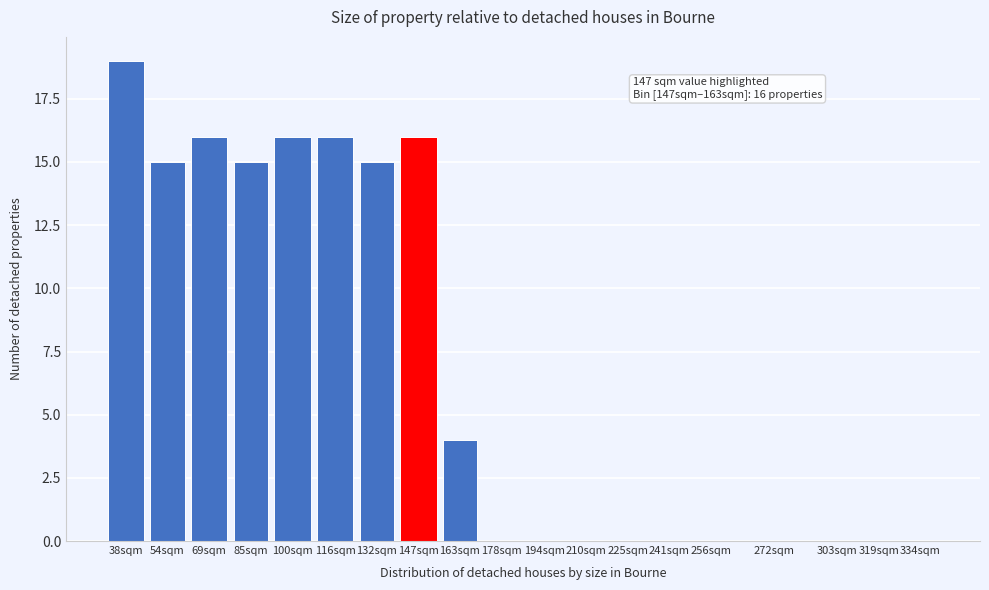

What is the change in value from 85sqm to 334sqm?

-15